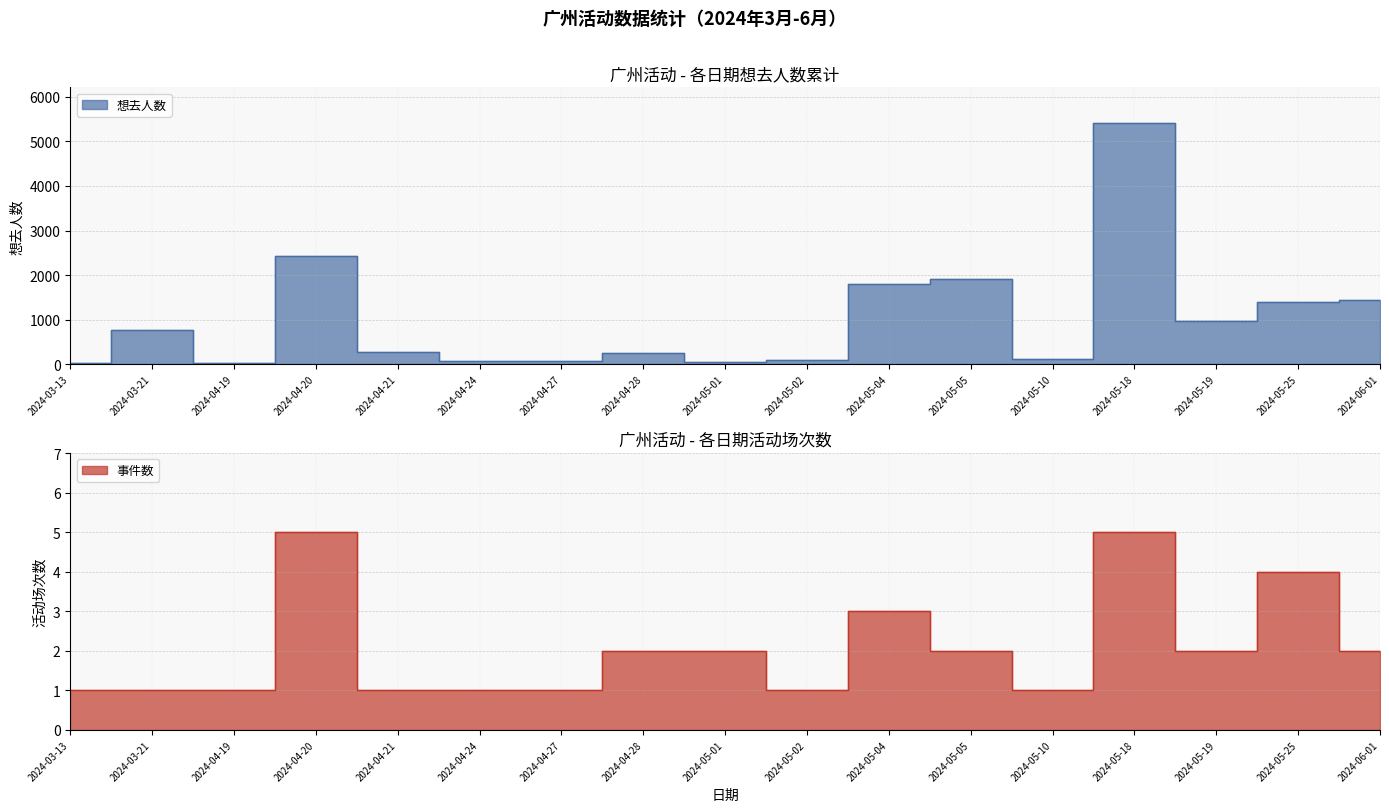

At how many categories does at least one series exceed 3859?

1